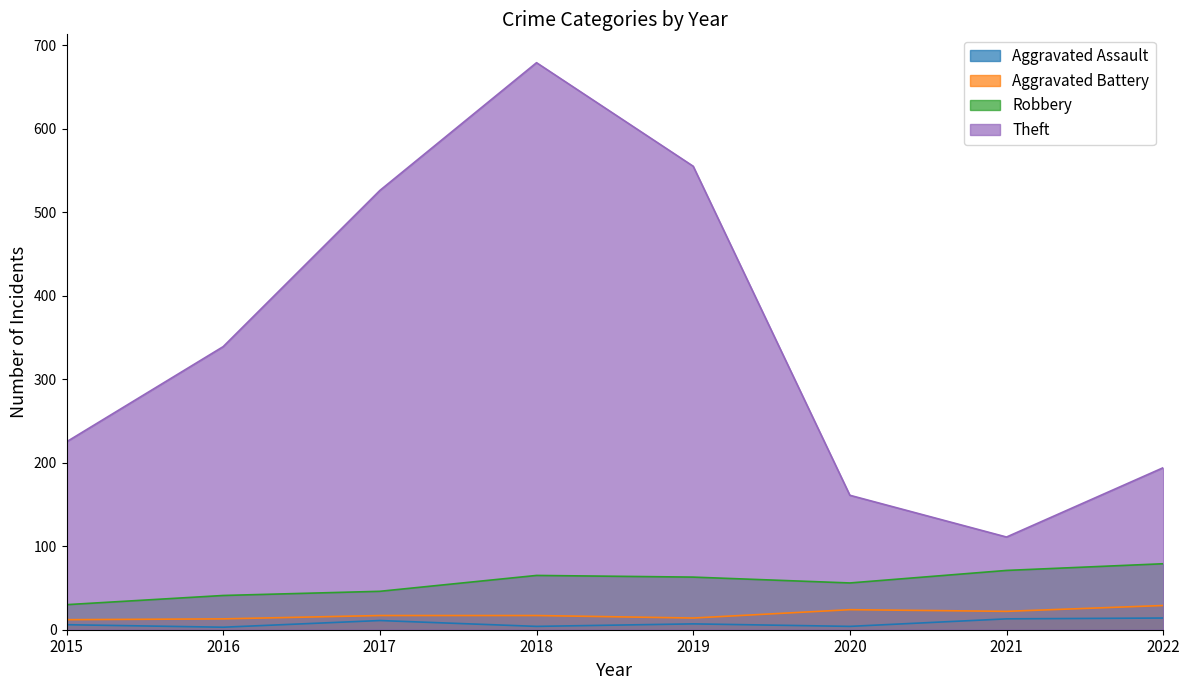

Which series has the largest range (max minus min)?

Theft